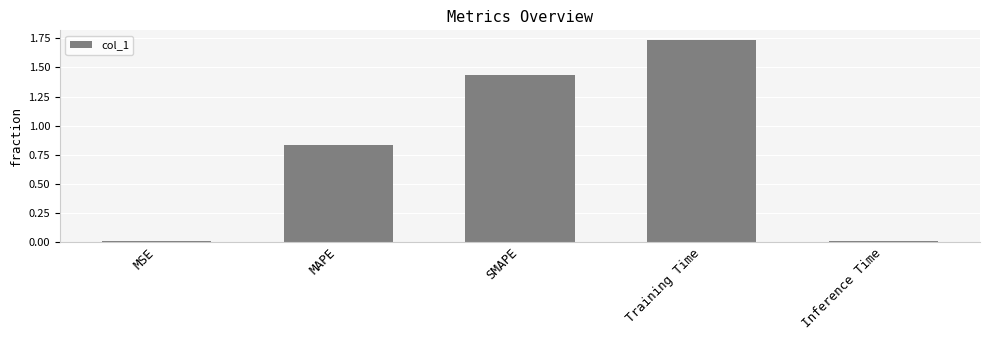

What is the sum of the values at MAPE and Training Time?

2.6